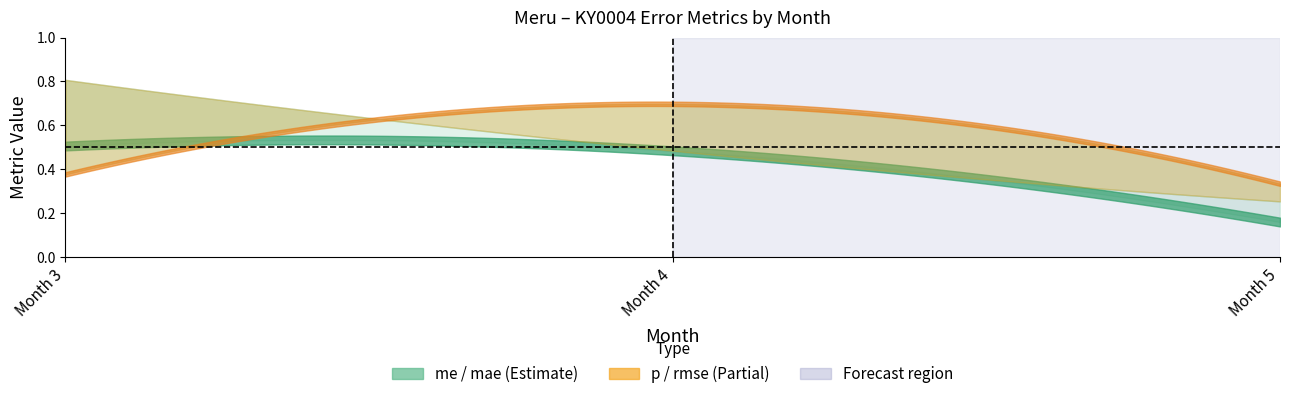

At which category is the sum across all series the highest?

3